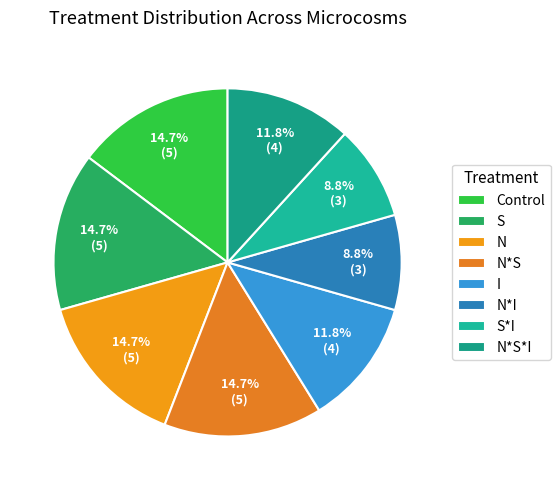

What is the ratio of the value at N*I to the value at N*S*I?

0.8